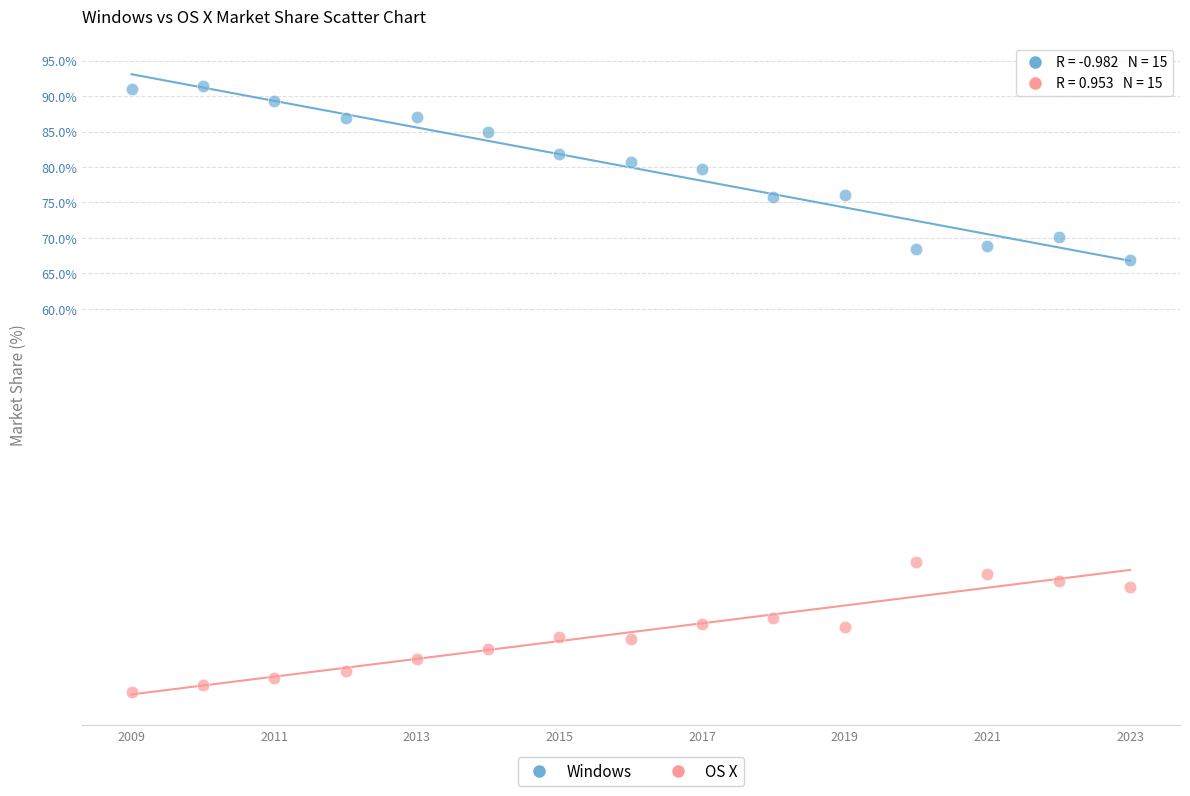

Which series has the largest Y range (max minus min)?

Windows